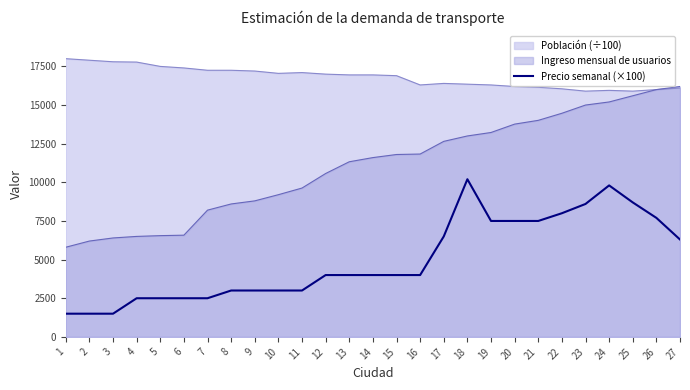

List the series in order of their overall mean, lowest first.

Precio semanal (×100), Ingreso mensual de usuarios, Población (÷100)